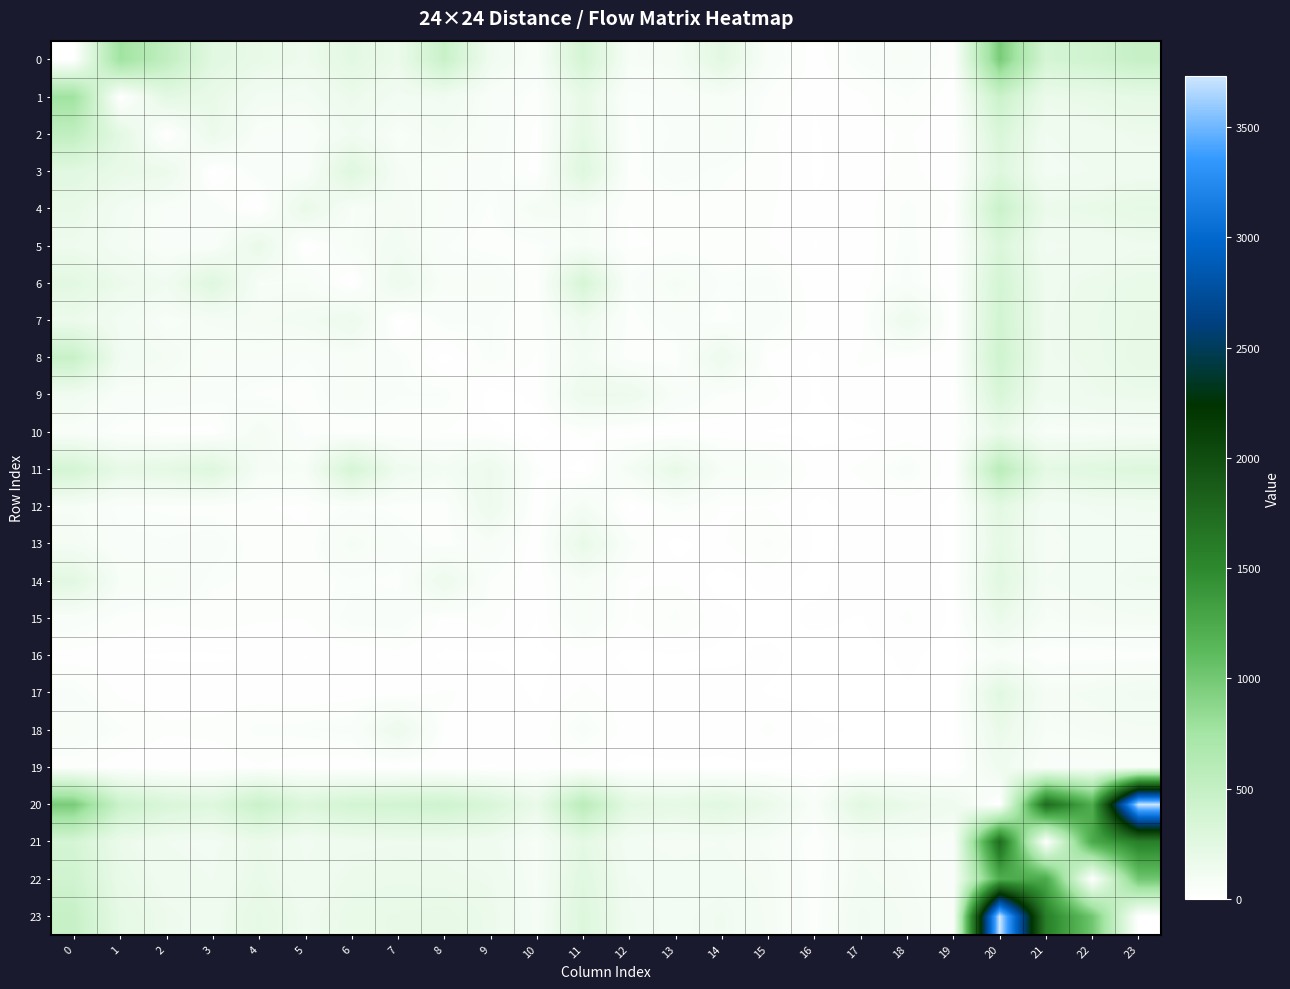

At which category is the sum across all series the highest?

20